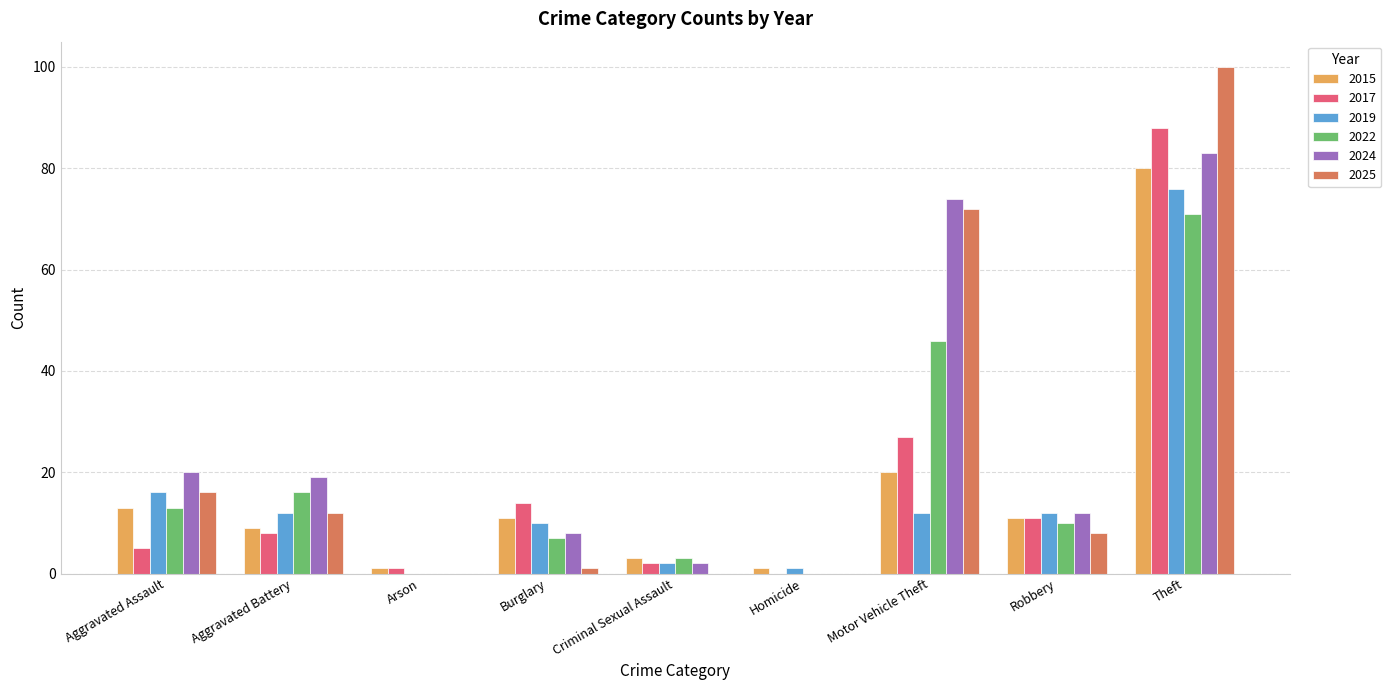

How many data points does each series have?

9